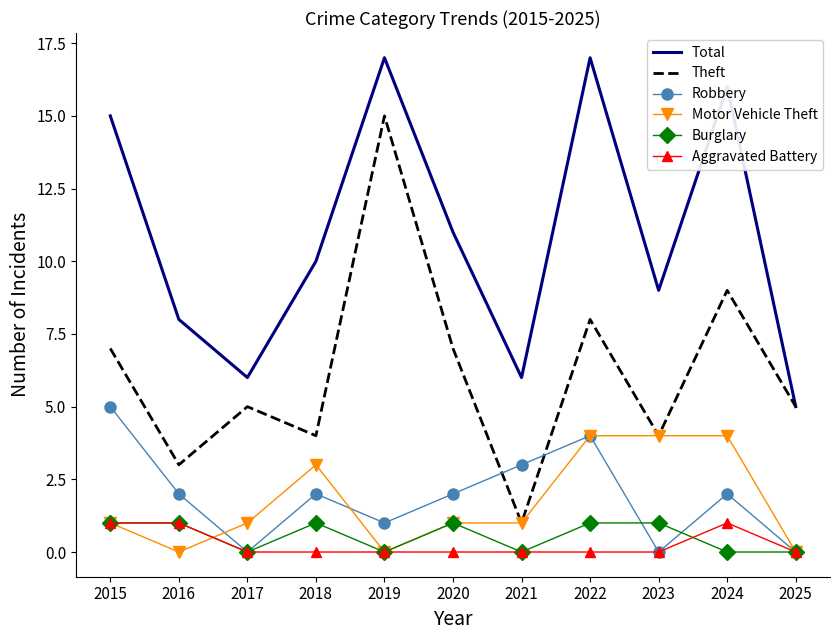

Where does the Robbery series first go above 2?

2015